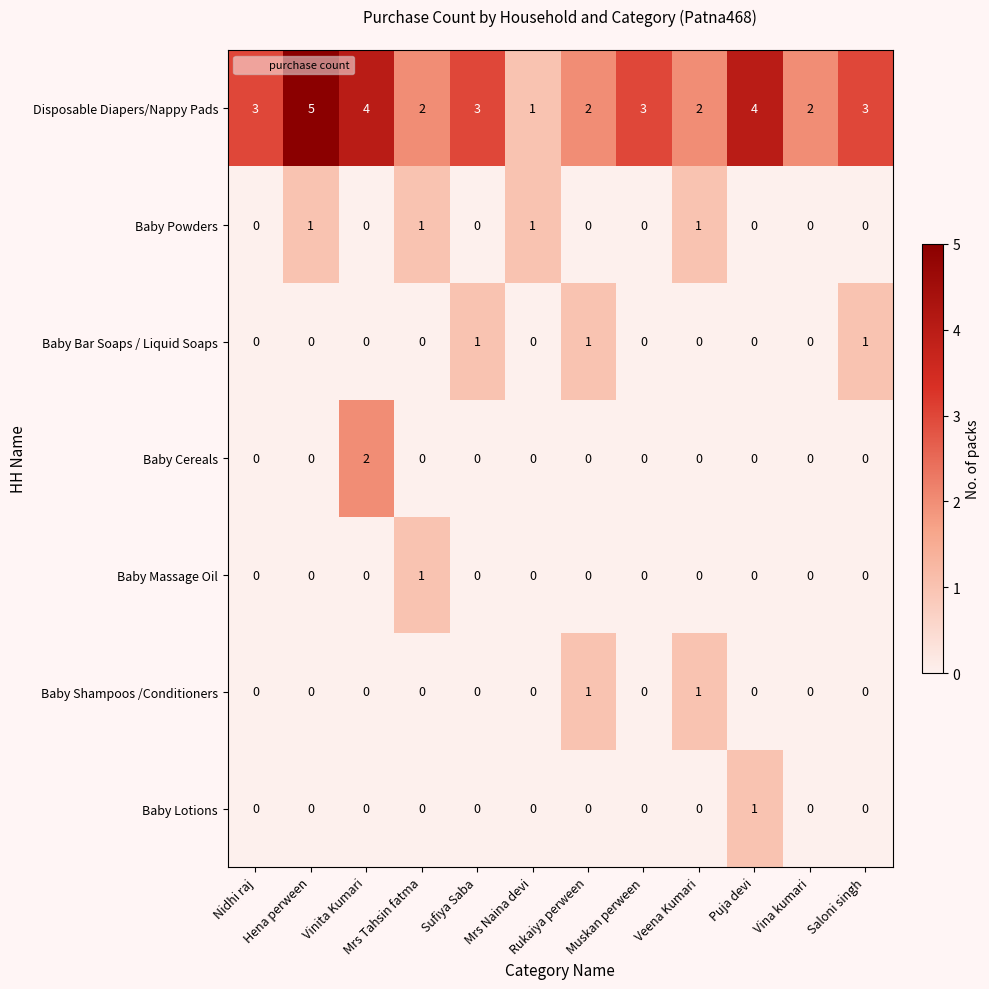

What is the difference between the maximum and minimum values in the Disposable Diapers/Nappy Pads series?

4